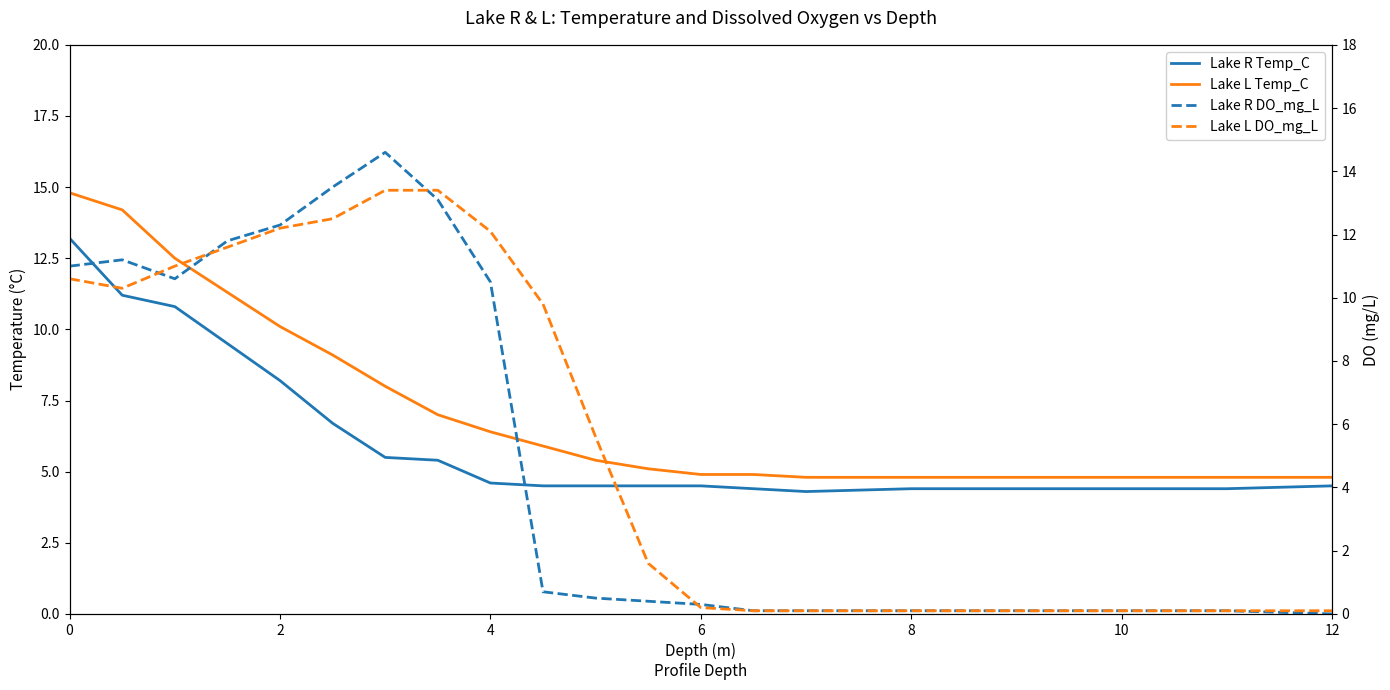

Rank the series at 19 from lowest to highest value.

Lake R DO_mg_L, Lake L DO_mg_L, Lake R Temp_C, Lake L Temp_C